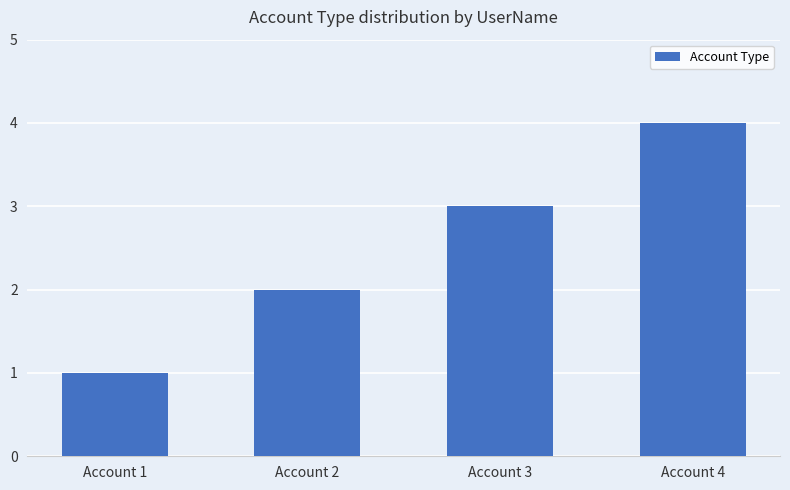

What is the difference between the values at Account 2 and Account 3?

1